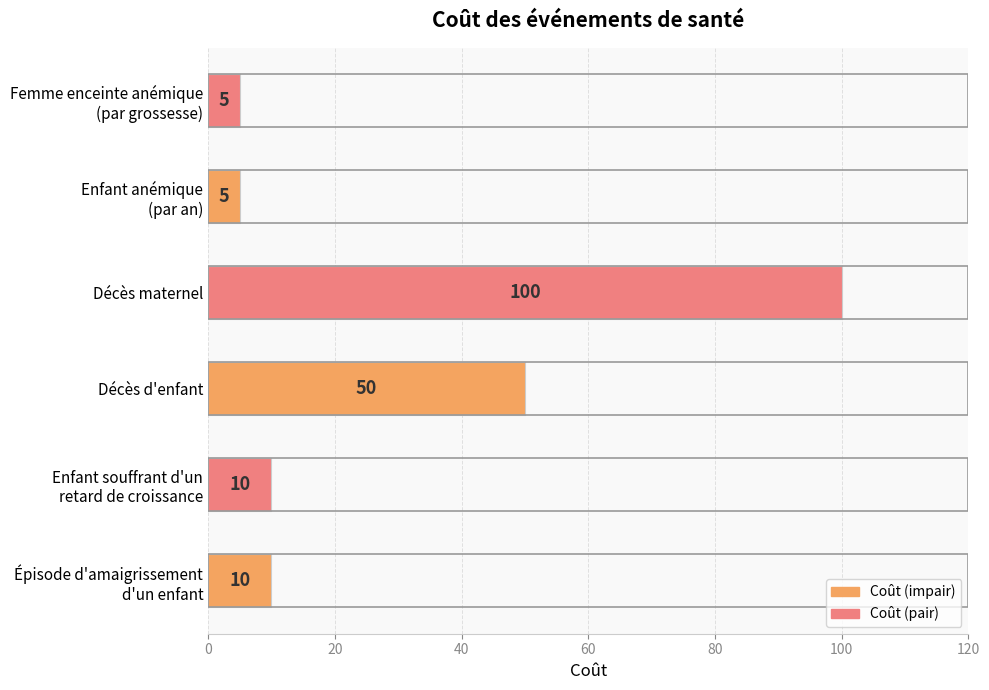

Does the chart contain stacked bars?

No